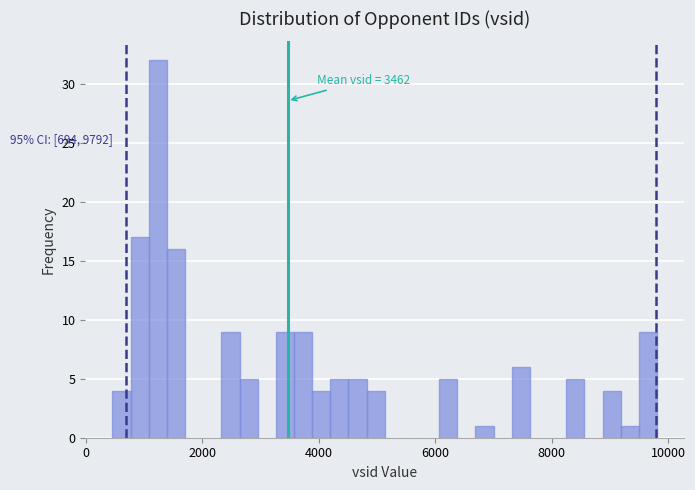

Read against the x-axis, roughly where is the centre of the tallest bar?

1200